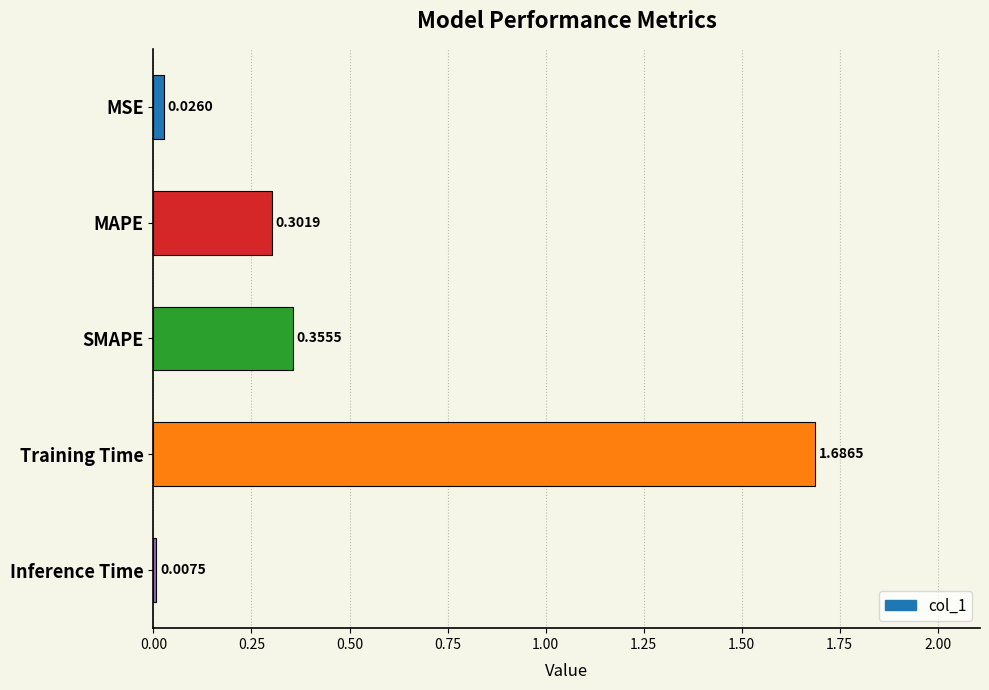

Rank the categories by value from lowest to highest.

Inference Time, MSE, MAPE, SMAPE, Training Time